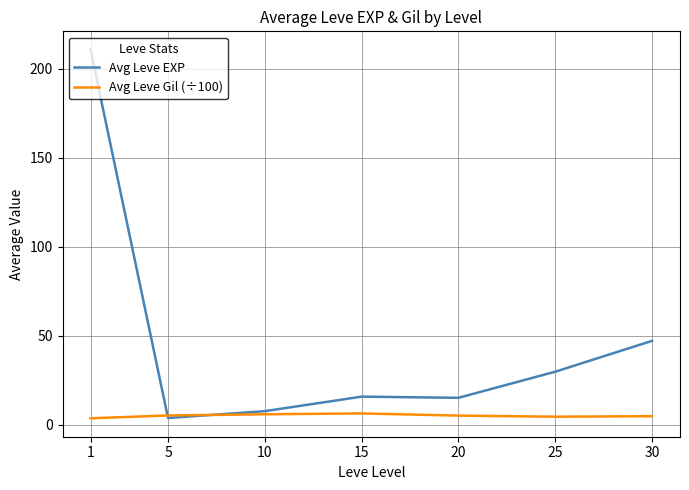

Which category has the highest value across all series?

1